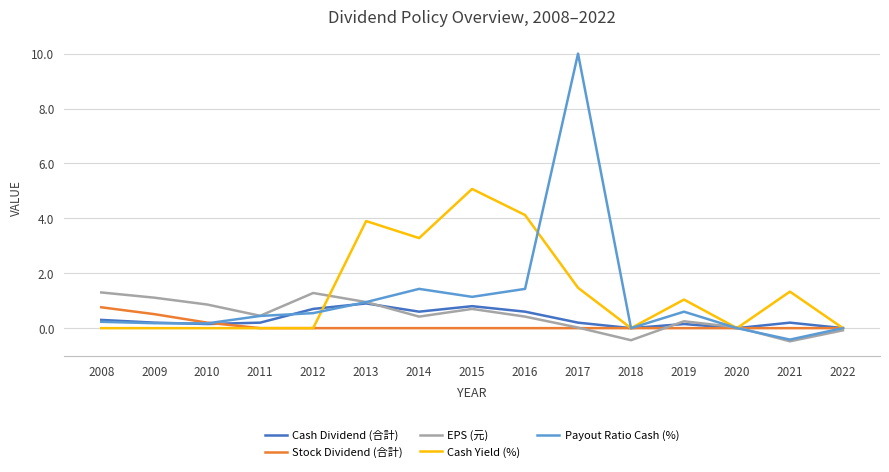

What is the minimum value for Payout Ratio Cash (%)?

-0.4